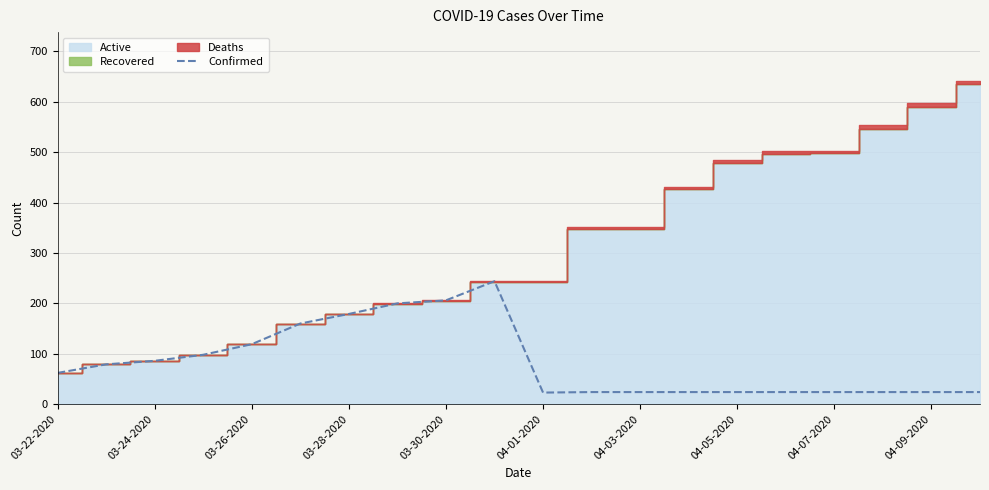

Where is Confirmed nearest to the value 133?

03-26-2020